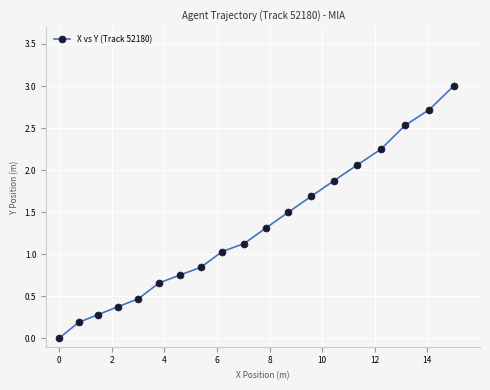

What is the difference between the maximum and minimum values?

3.0